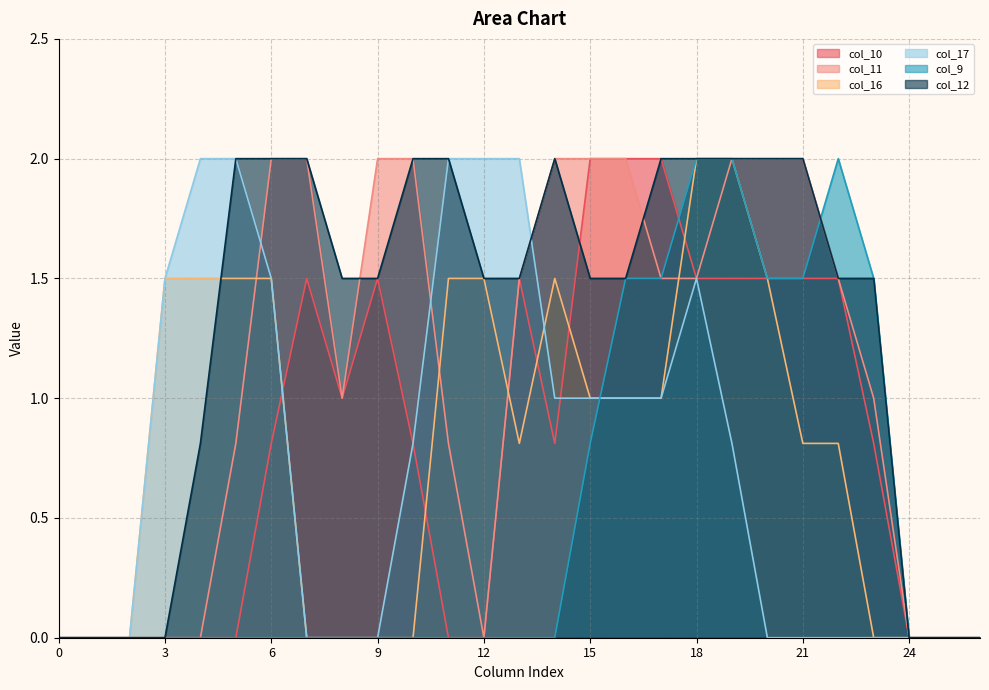

Reading left to right, list all the values displayed in this chart.

col_10: 0.0	0.0	0.0	0.0	0.0	0.0	0.8	1.5	1.0	1.5	0.8	0.0	0.0	1.5	0.8	2.0	2.0	2.0	1.5	1.5	1.5	1.5	1.5	0.8	0.0	0.0	0.0
col_11: 0.0	0.0	0.0	0.0	0.0	0.8	2.0	2.0	1.0	2.0	2.0	0.8	0.0	1.5	2.0	2.0	2.0	1.5	1.5	2.0	2.0	2.0	1.5	1.0	0.0	0.0	0.0
col_16: 0.0	0.0	0.0	1.5	1.5	1.5	1.5	0.0	0.0	0.0	0.0	1.5	1.5	0.8	1.5	1.0	1.0	1.0	2.0	2.0	1.5	0.8	0.8	0.0	0.0	0.0	0.0
col_17: 0.0	0.0	0.0	1.5	2.0	2.0	1.5	0.0	0.0	0.0	0.8	2.0	2.0	2.0	1.0	1.0	1.0	1.0	1.5	0.8	0.0	0.0	0.0	0.0	0.0	0.0	0.0
col_9: 0.0	0.0	0.0	0.0	0.0	0.0	0.0	0.0	0.0	0.0	0.0	0.0	0.0	0.0	0.0	0.8	1.5	1.5	2.0	2.0	1.5	1.5	2.0	1.5	0.0	0.0	0.0
col_12: 0.0	0.0	0.0	0.0	0.8	2.0	2.0	2.0	1.5	1.5	2.0	2.0	1.5	1.5	2.0	1.5	1.5	2.0	2.0	2.0	2.0	2.0	1.5	1.5	0.0	0.0	0.0